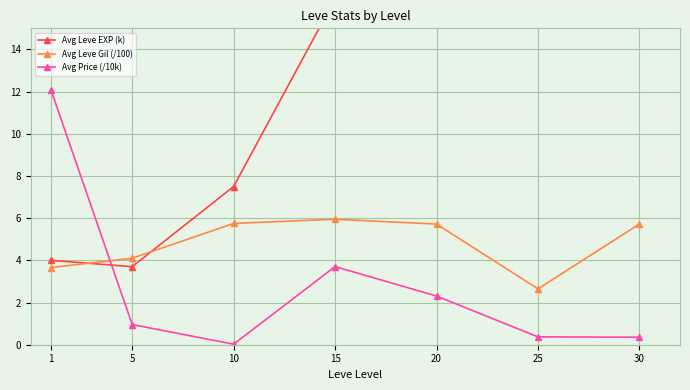

Which has a higher value, 30 or 1?

30